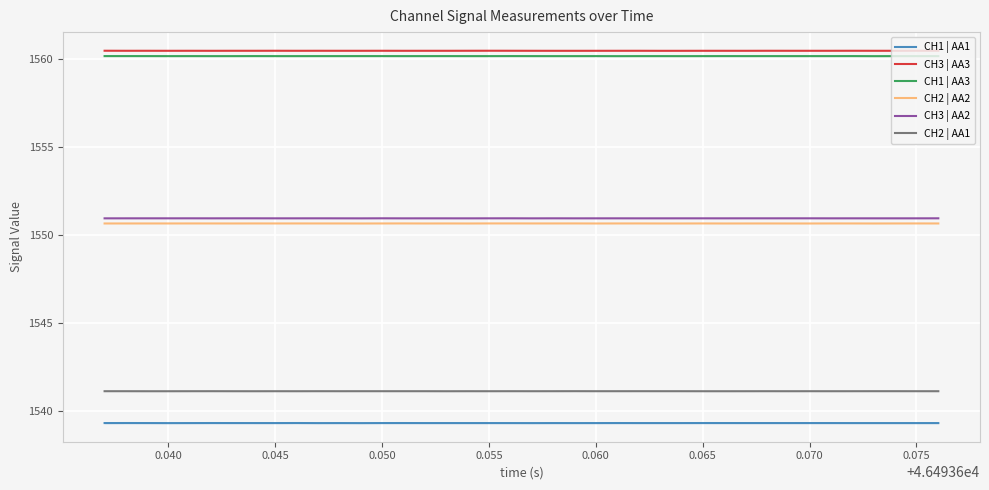

True or false: CH2 | AA1 and CH2 | AA2 cross at least once.

False